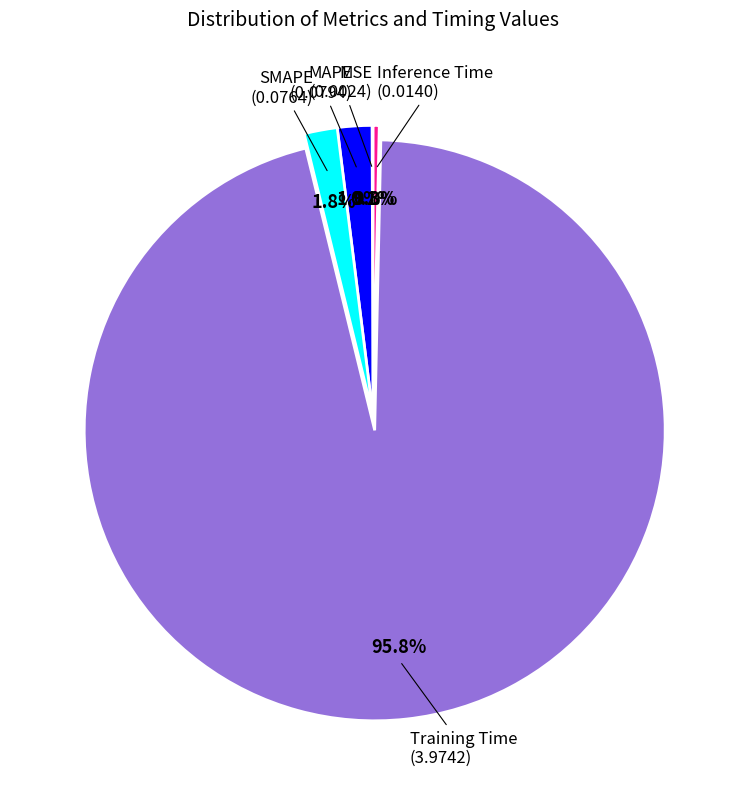

Does any single category account for the majority?

Yes